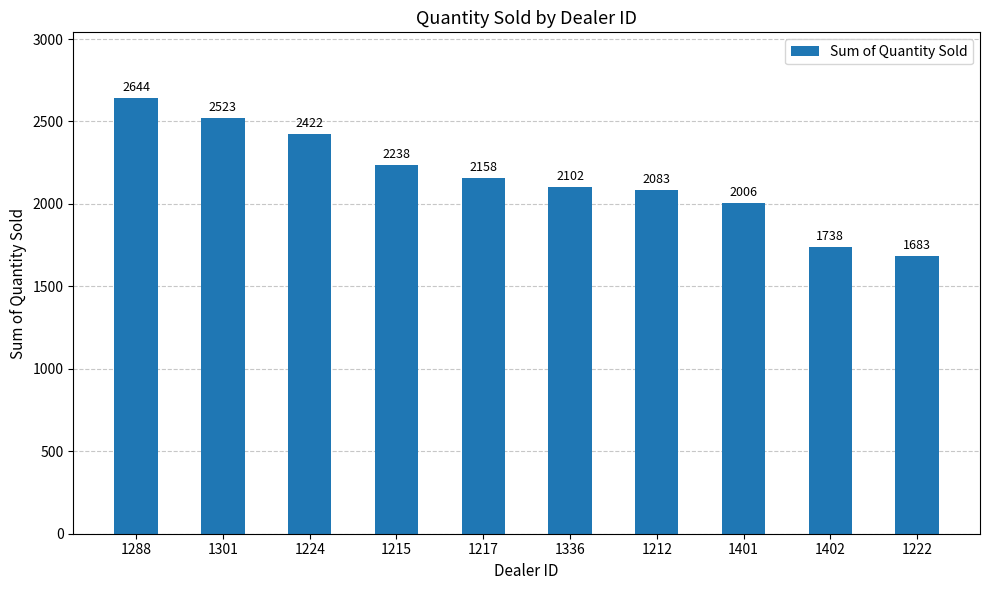

What is the difference between the maximum and minimum values?

961